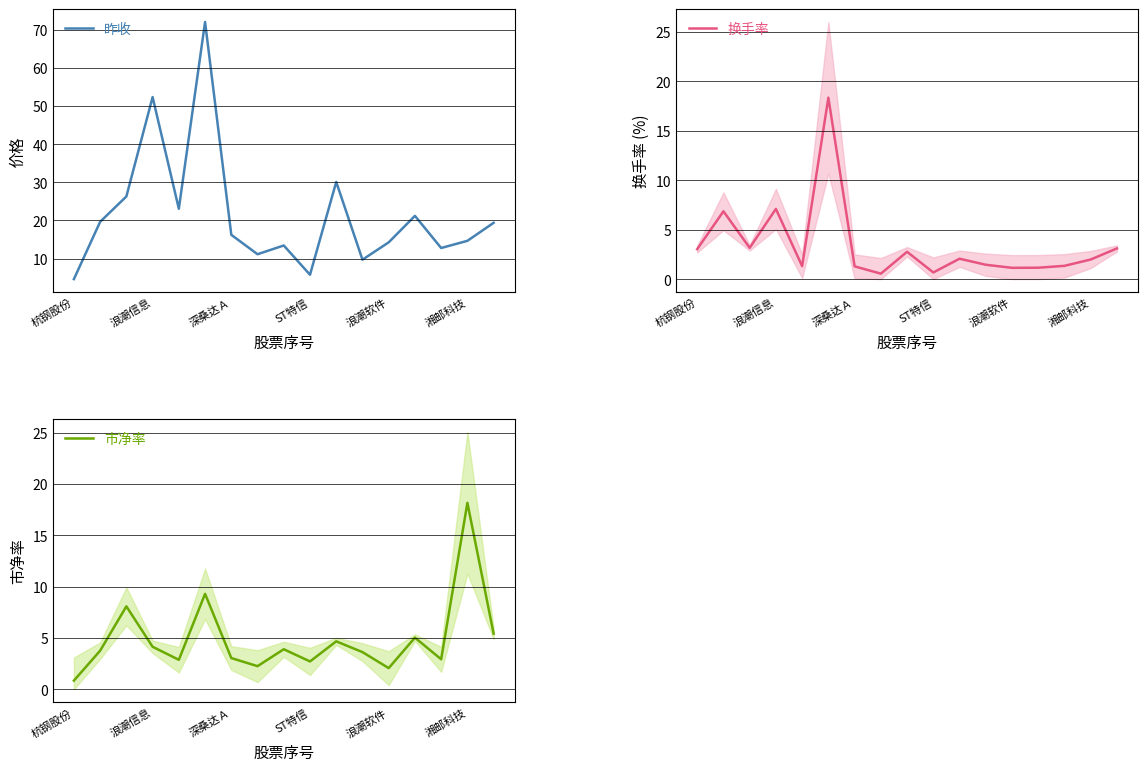

How many lines are shown in the chart?

3